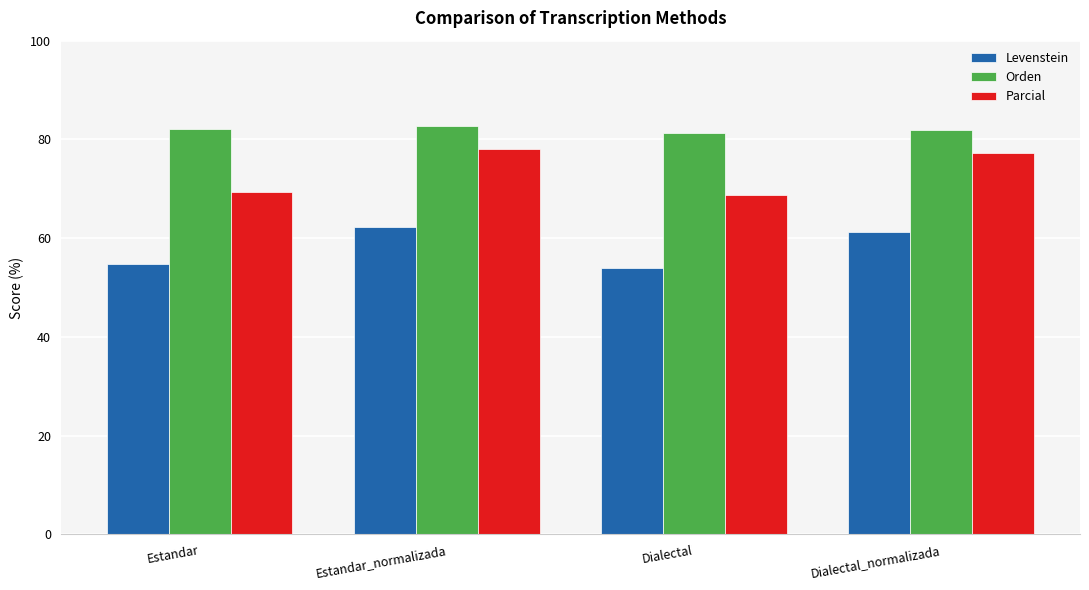

What is the label of the 2nd bar from the left?

Estandar_normalizada